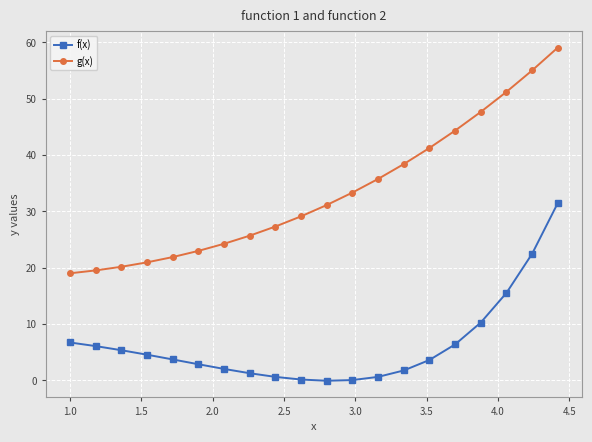

Rank the series by their maximum value, from lowest to highest.

f(x), g(x)